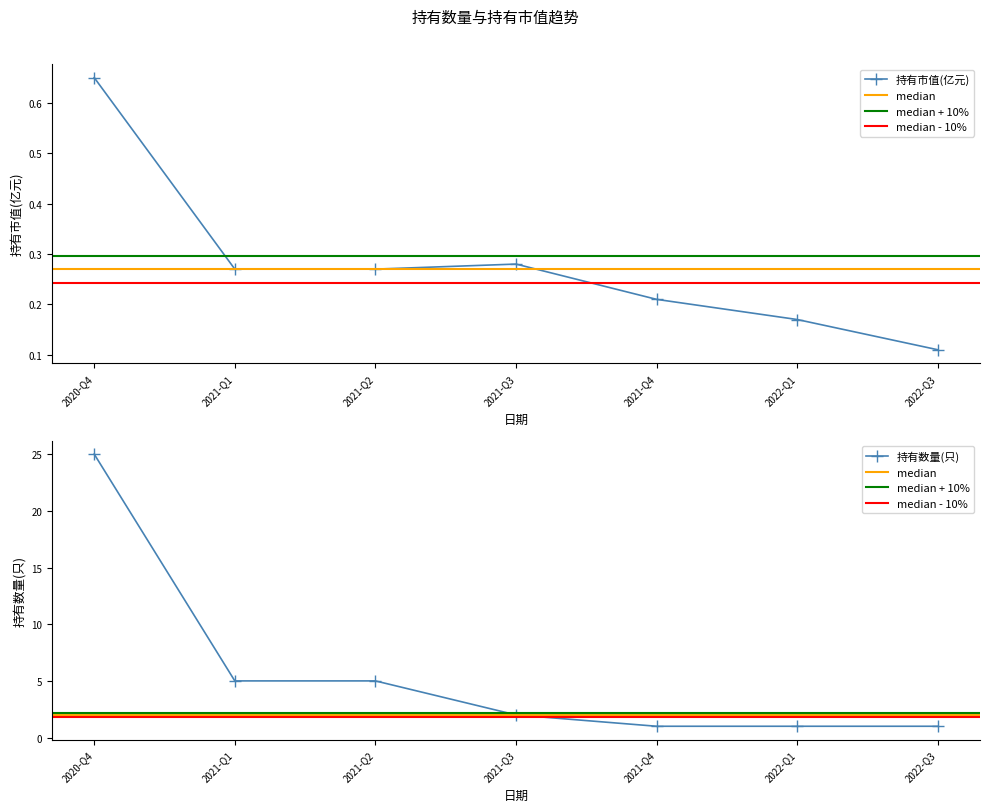

What is the value of the 持有数量(只) point at the 6th from the left?

1